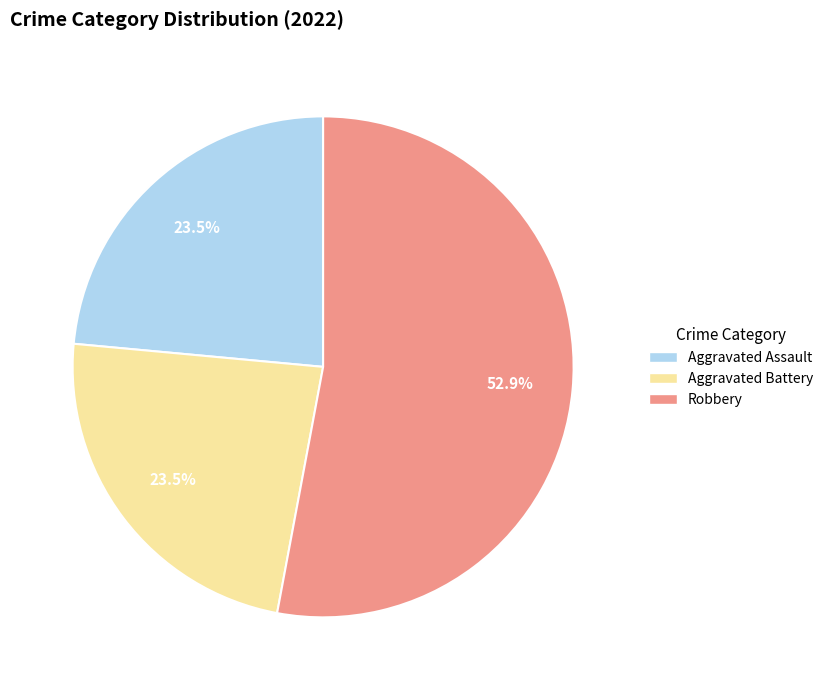

Does any single category account for the majority?

Yes